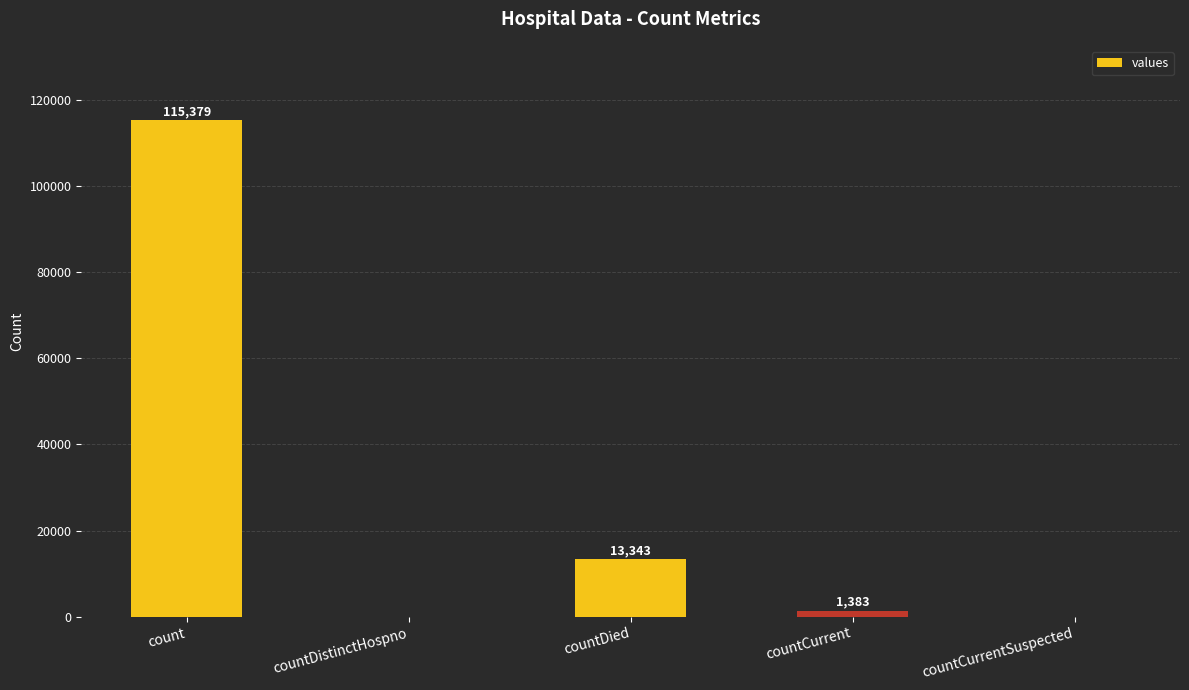

What is the sum of all values?

130105